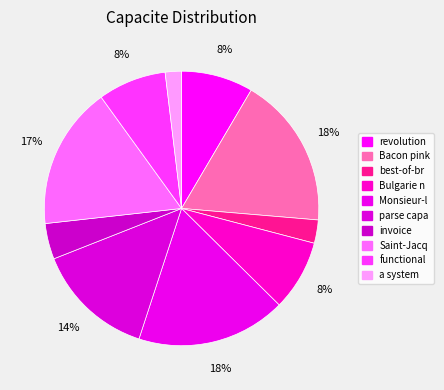

What is the largest slice in the pie chart?

Bacon pink